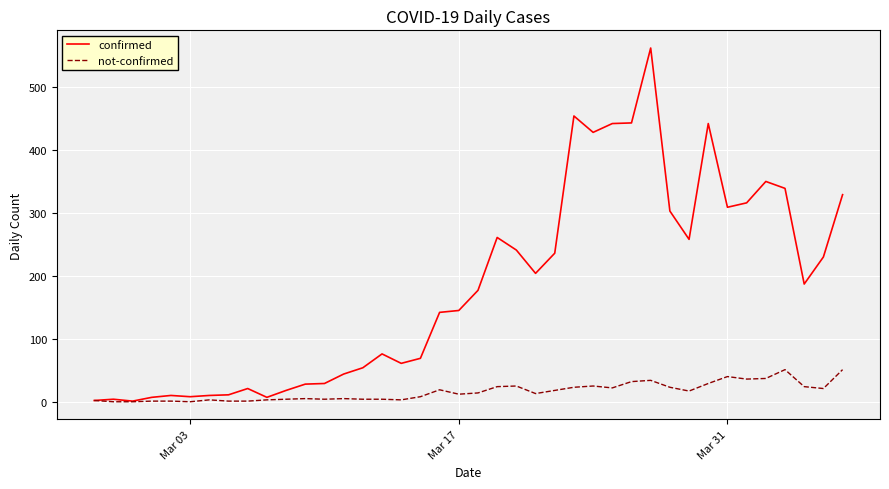

What is the difference between the maximum and second lowest values in the not-confirmed series?

51